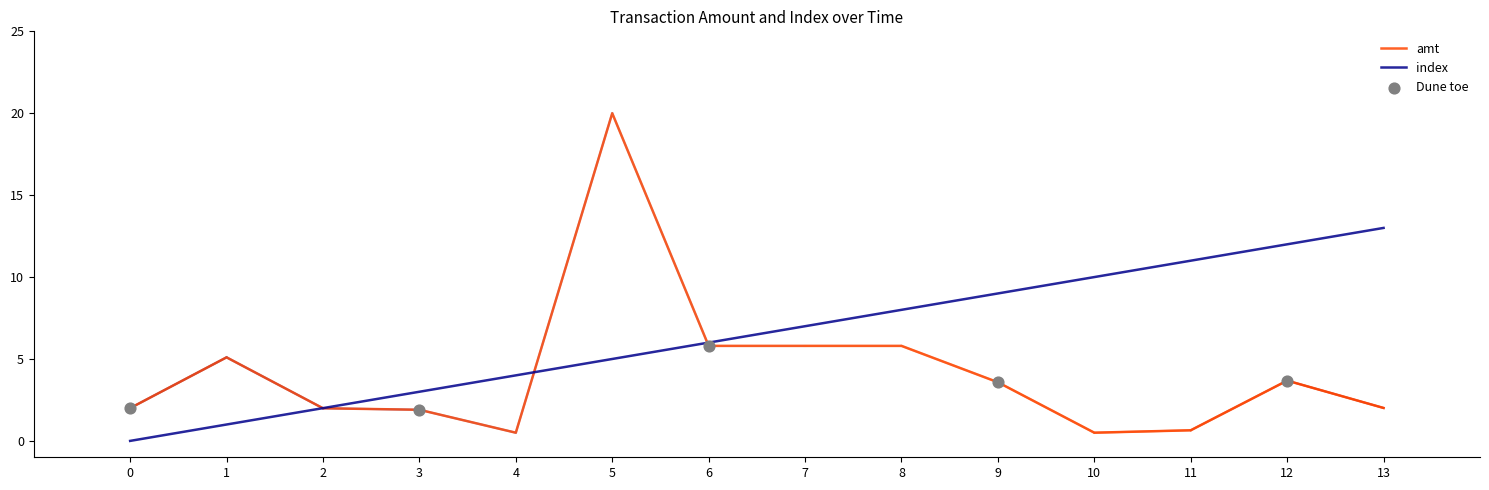

Which series has the largest range (max minus min)?

amt